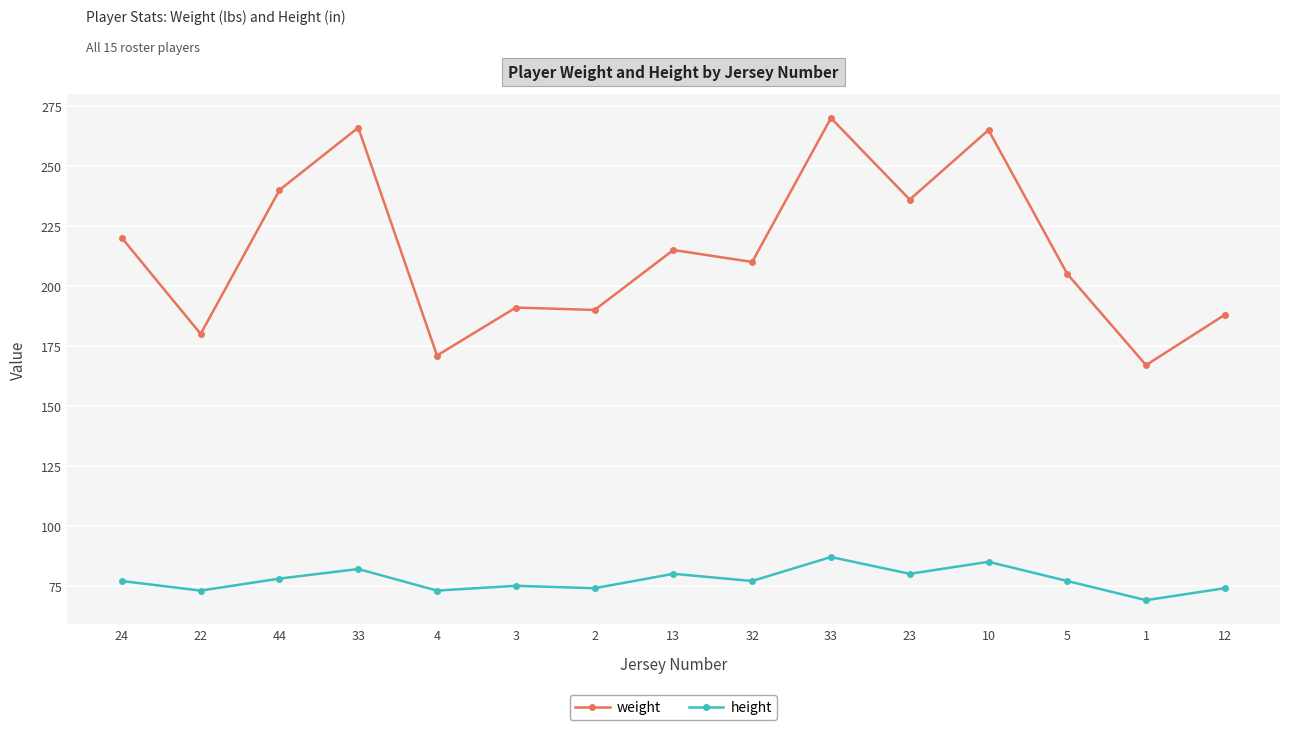

What is the greatest value displayed?

270